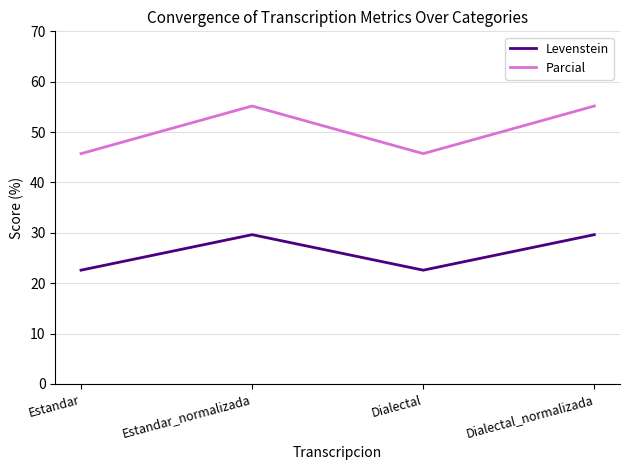

What is the difference between the maximum and minimum values in the Parcial series?

9.5